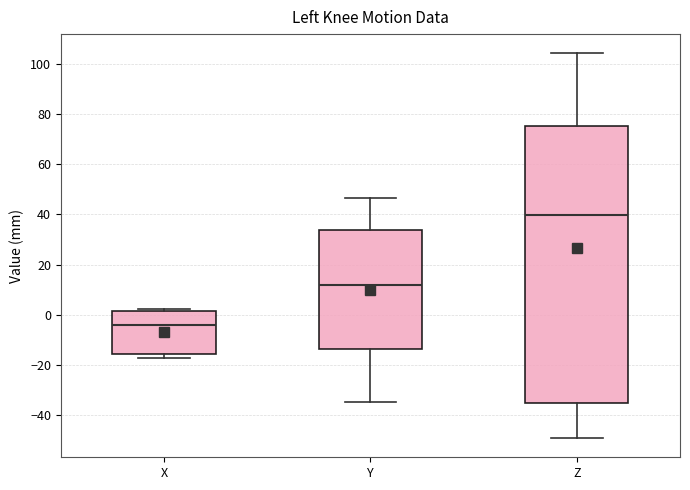

Where is the upper edge of the box for Y on the y-axis? The values are not printed on the chart, so give them approximately, as read against the axis.

34